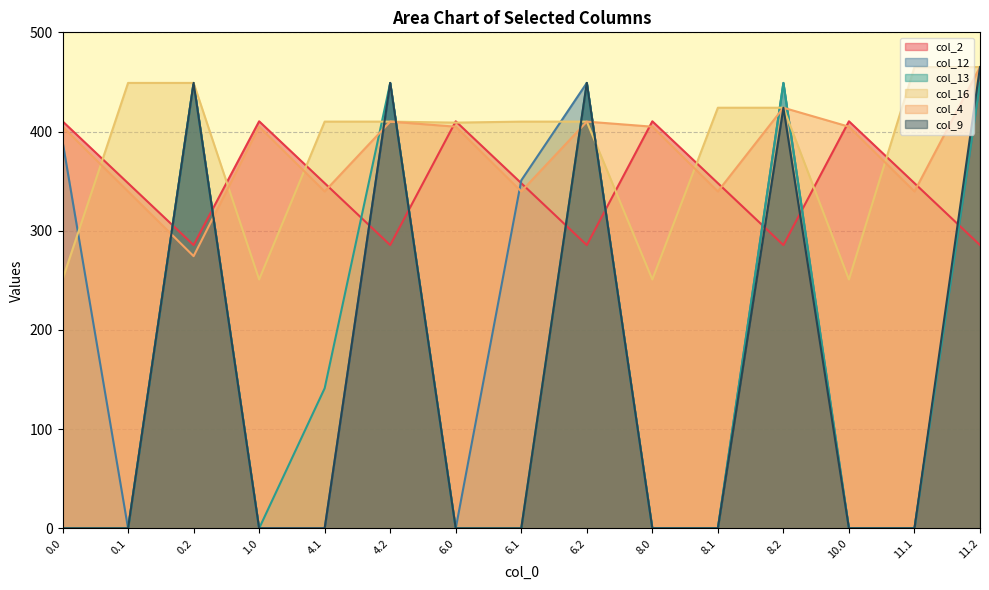

Where do col_16 and col_12 first cross each other?

0.0 and 0.1